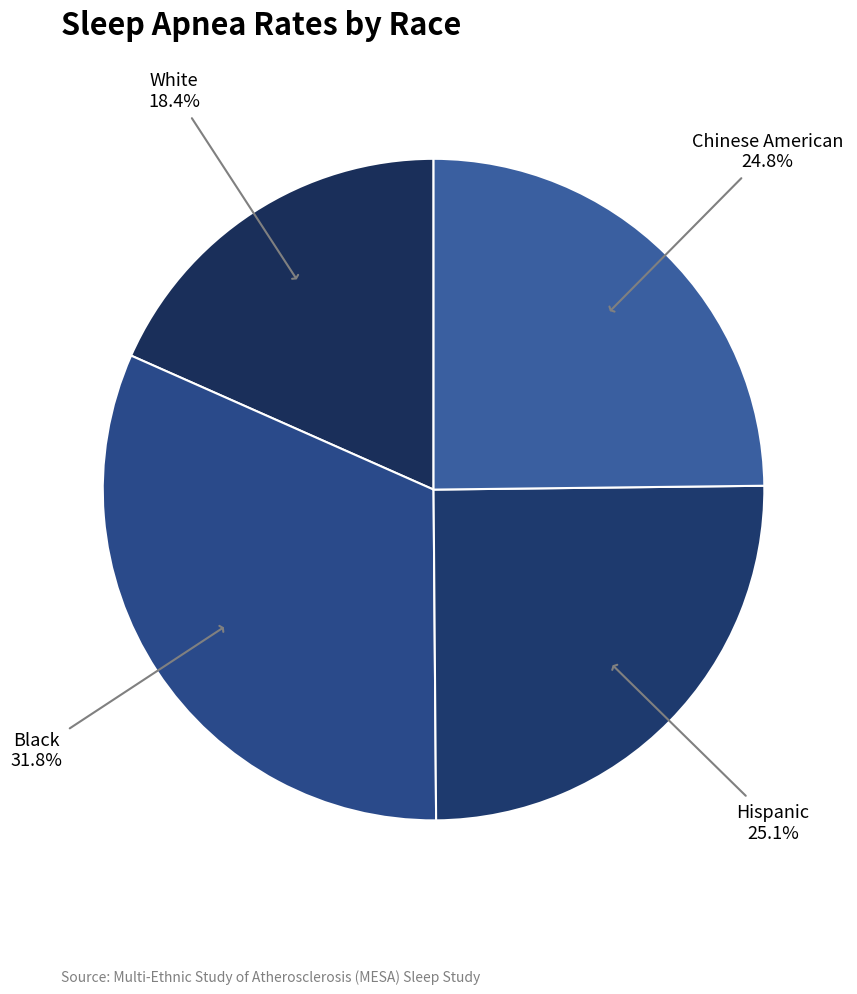

To the nearest percent, what is the combined percentage of White and Hispanic?

43%